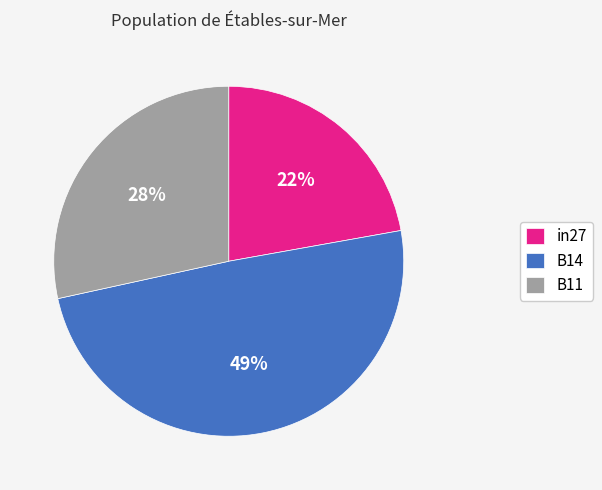

To the nearest percent, what is the average slice percentage?

33%